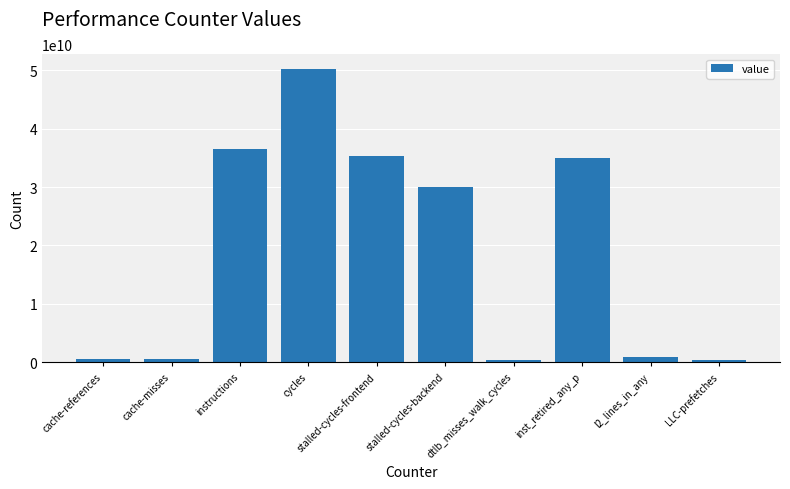

What is the label of the 9th bar from the right?

cache-misses